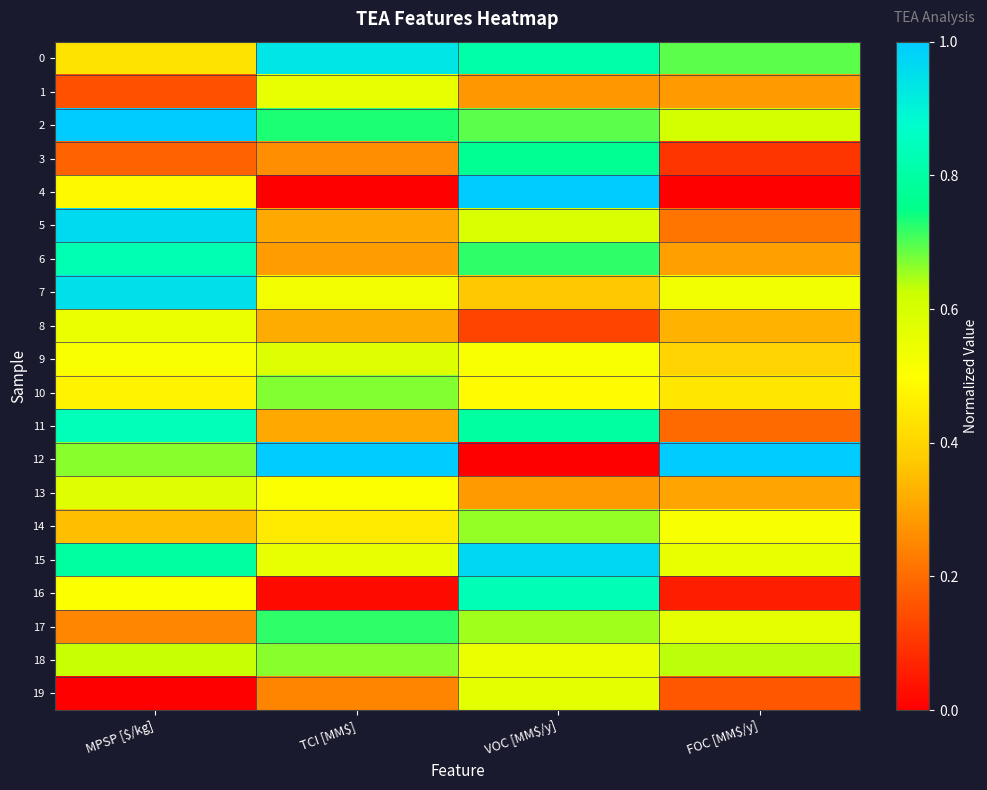

Which series has the largest total across all categories?

2